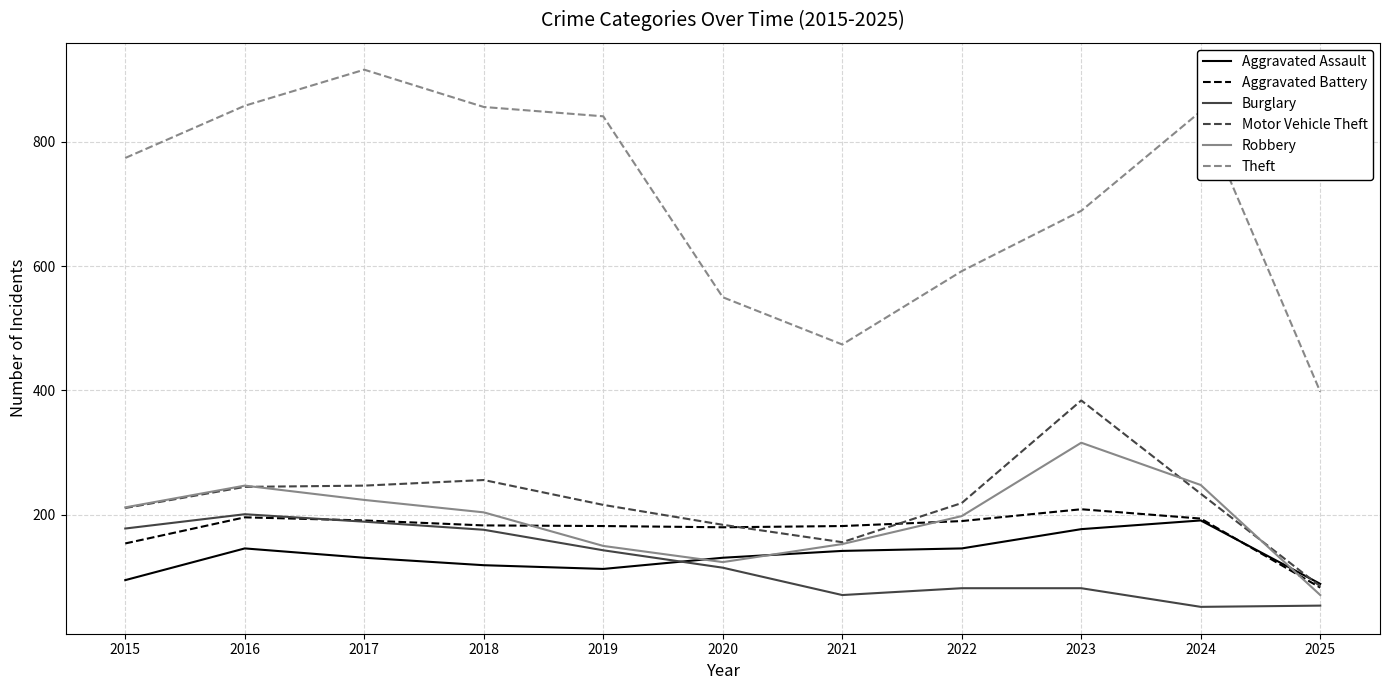

At which label does Burglary reach its peak?

2016